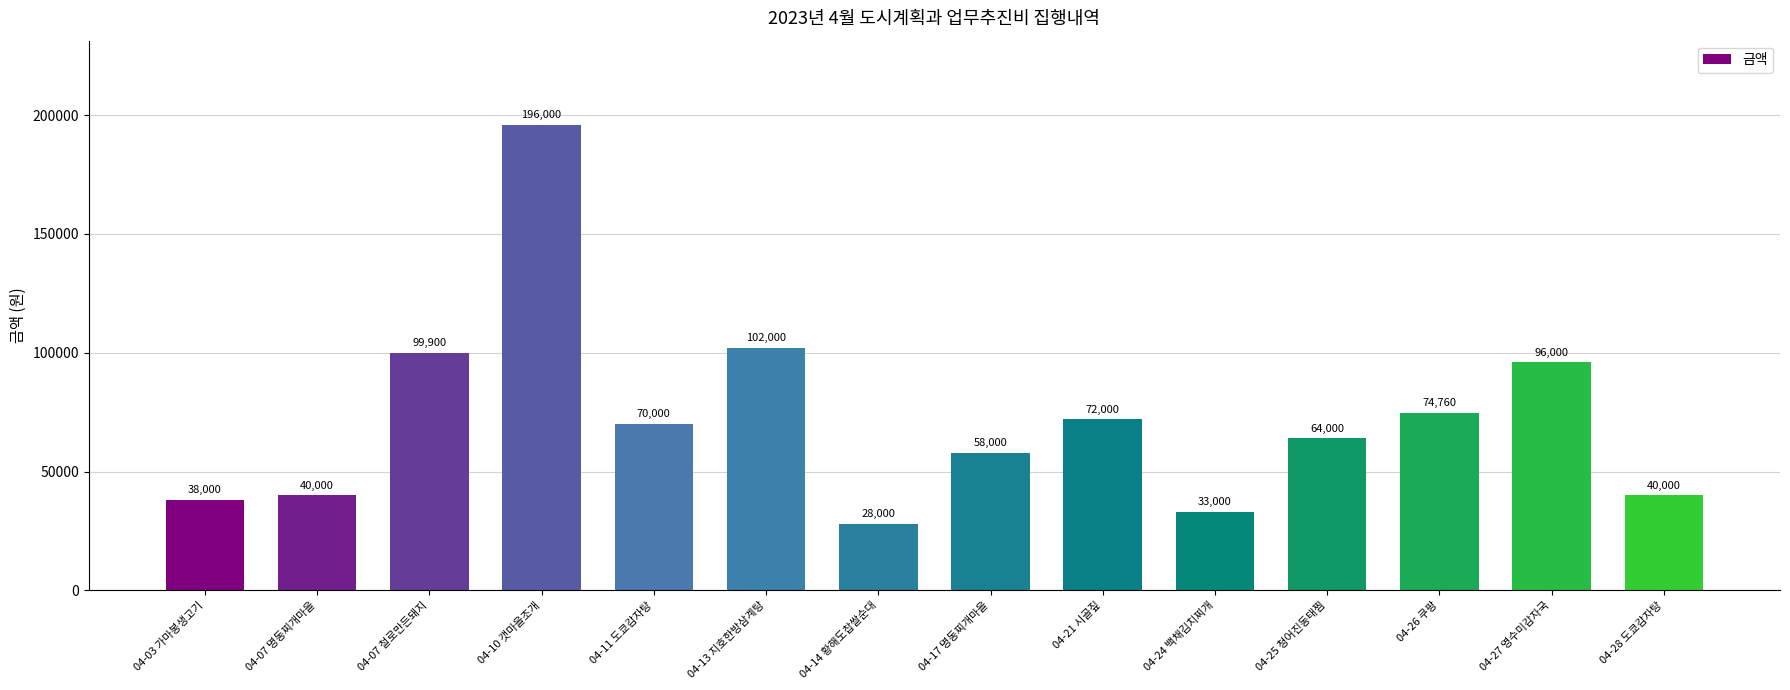

Reading left to right, what are all the values shown in this chart?

38000	40000	99900	196000	70000	102000	28000	58000	72000	33000	64000	74760	96000	40000